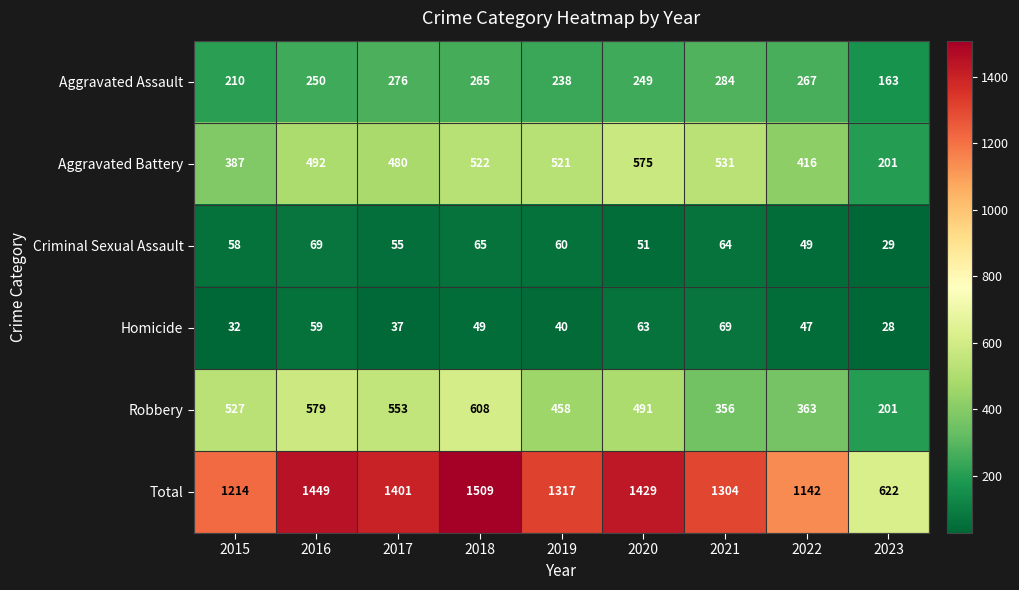

At which label does Aggravated Battery reach its peak?

2020